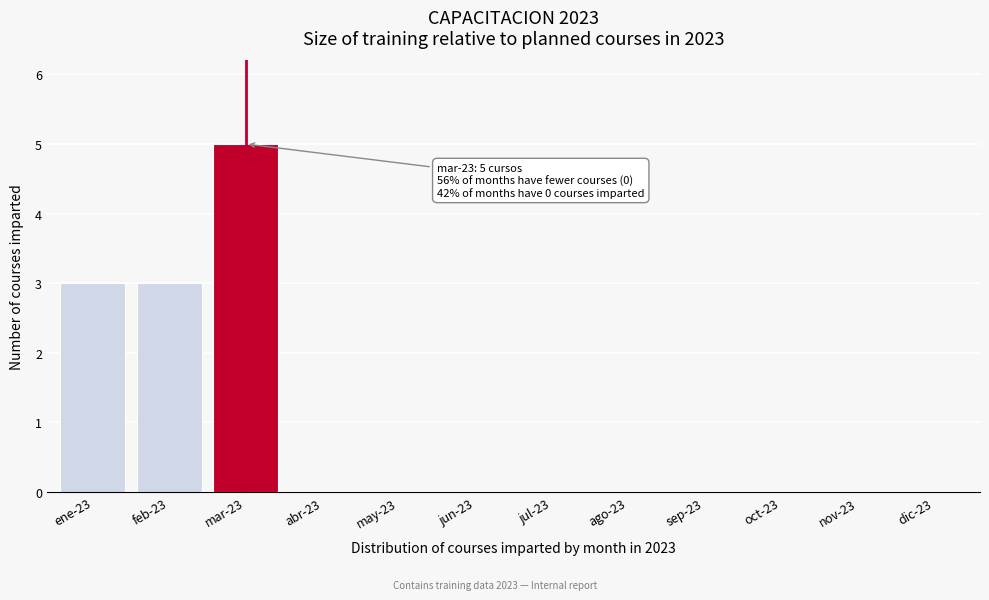

Reading left to right, transcribe all the data shown in this chart.

ene-23=3	feb-23=3	mar-23=5	abr-23=0	may-23=0	jun-23=0	jul-23=0	ago-23=0	sep-23=0	oct-23=0	nov-23=0	dic-23=0